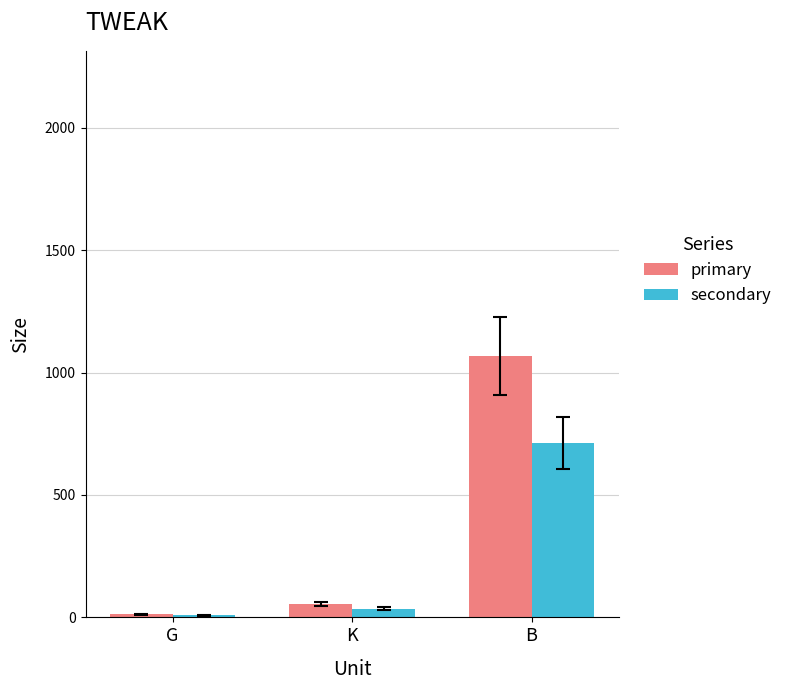

What is the label of the 3rd bar from the right?

G